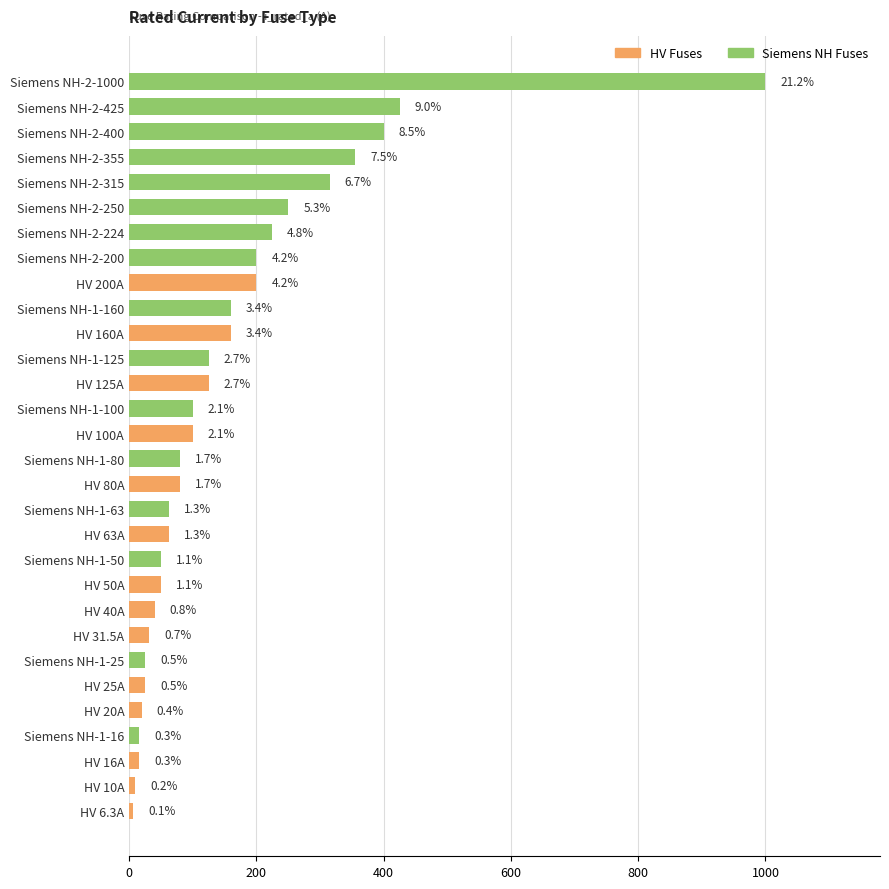

How many bars are there in total?

30